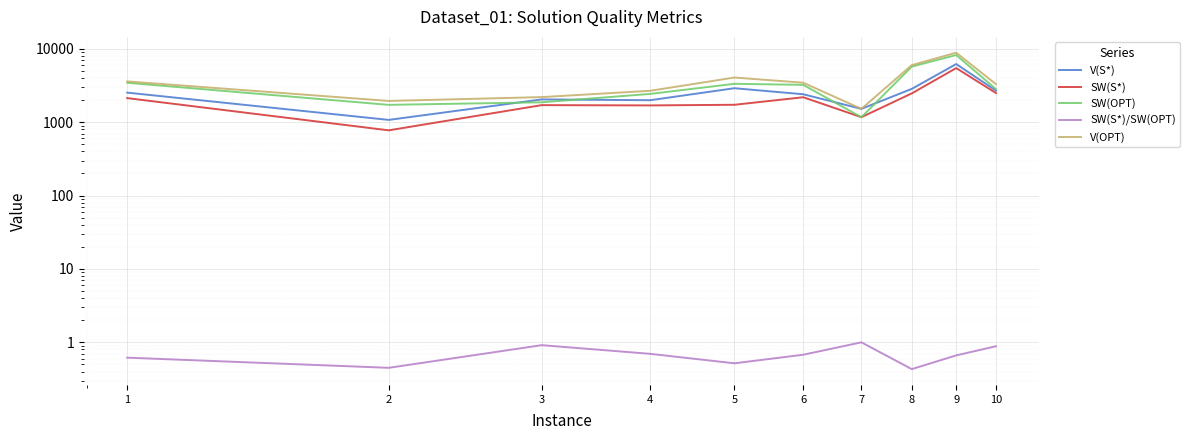

Which series has the largest range (max minus min)?

V(OPT)